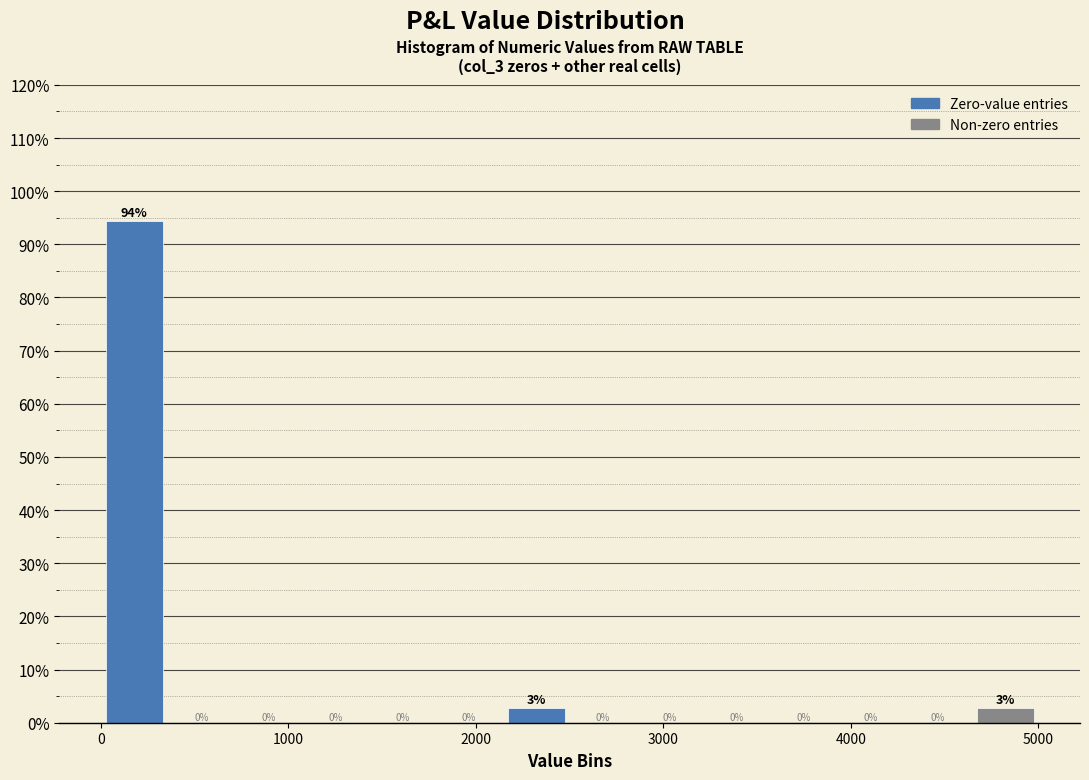

Around what value on the x-axis is the tallest bar? Give the approximate position of its centre, as read against the axis.

200